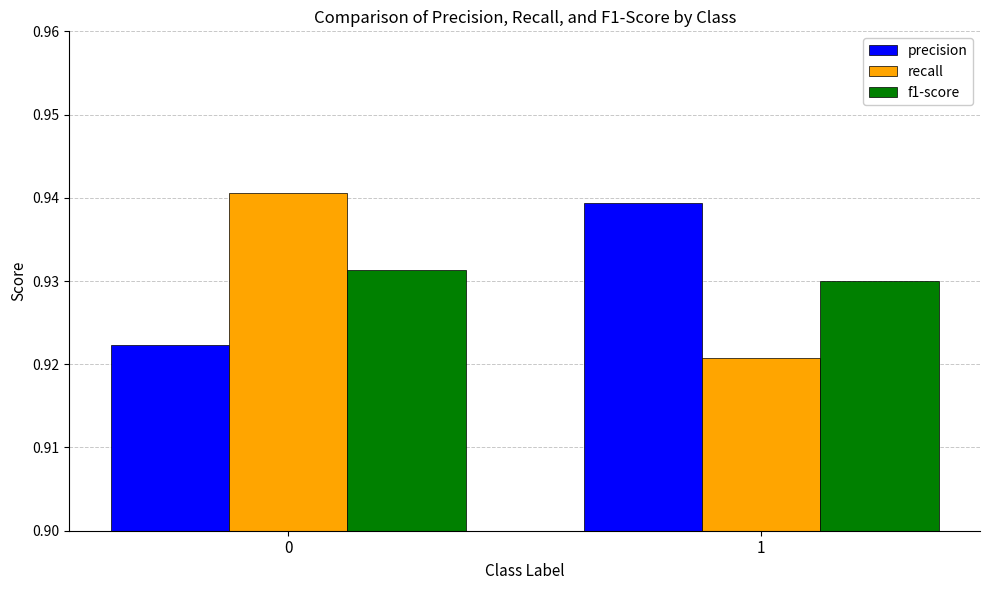

The value of precision at 1 is 1.3. True or false?

False